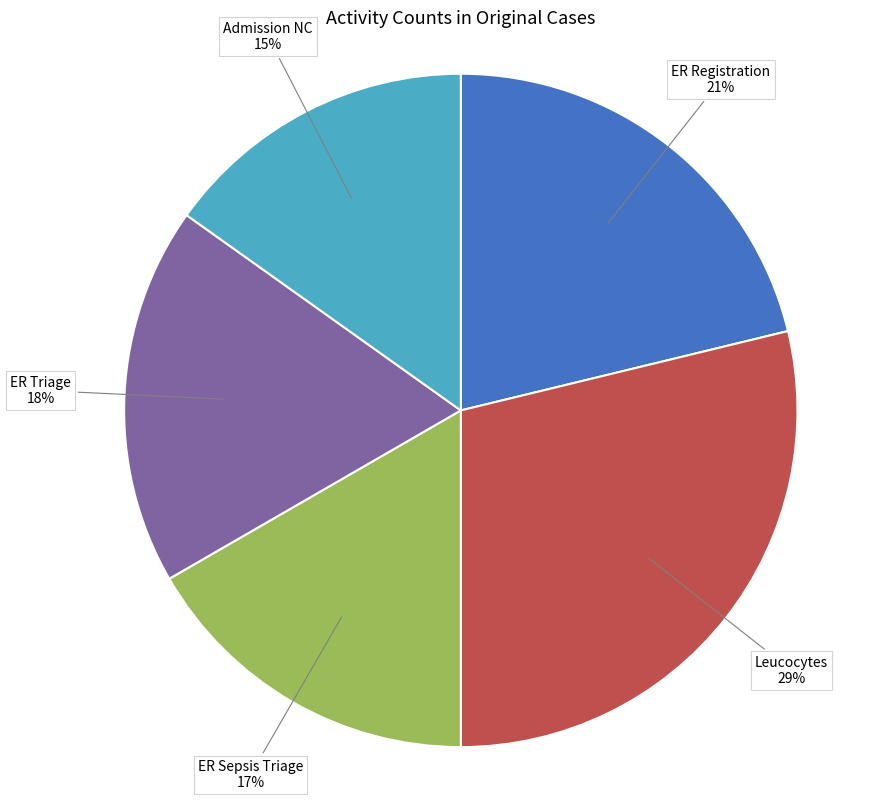

What percentage is the Admission NC slice, to the nearest percent?

15%